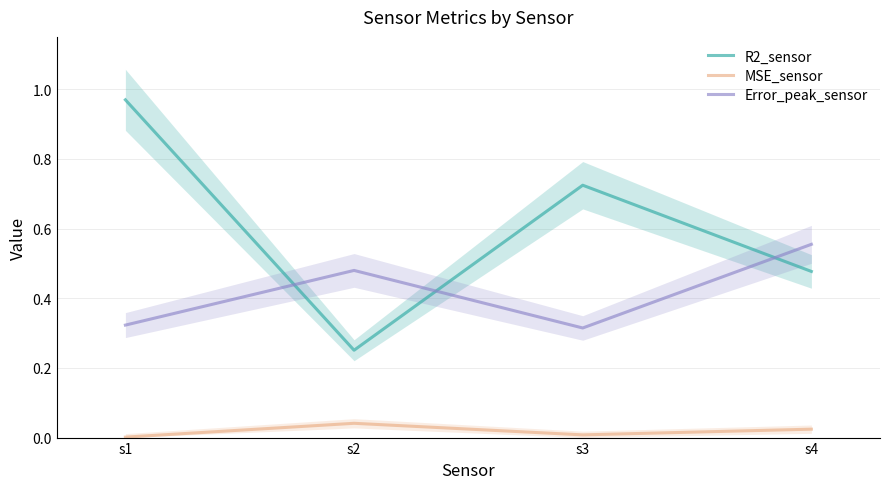

Where is MSE_sensor nearest to the value 0?

s1